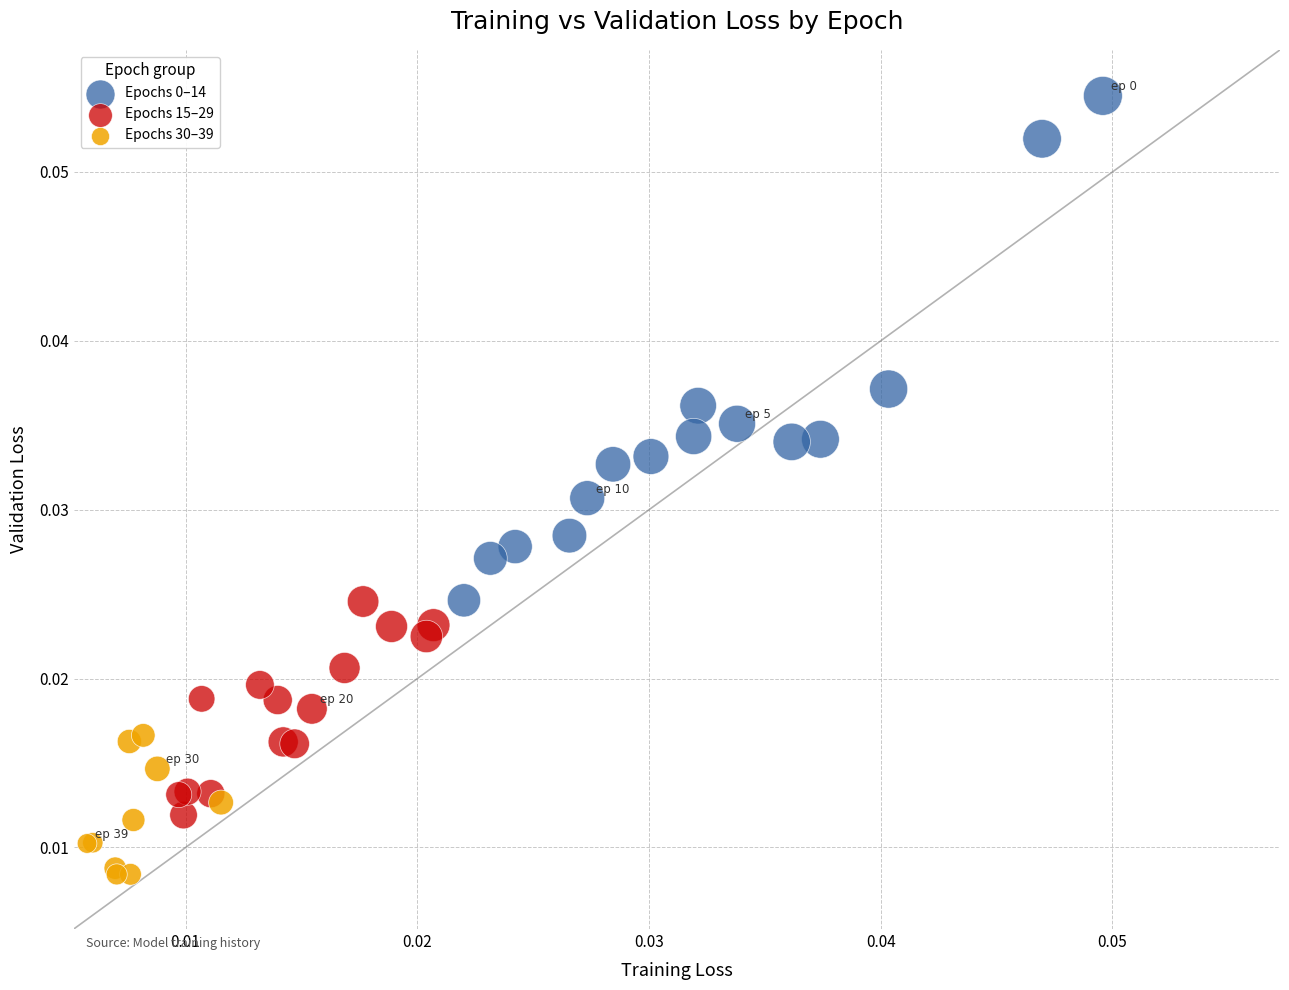

Which series reaches the minimum Y coordinate?

Epochs 30–39